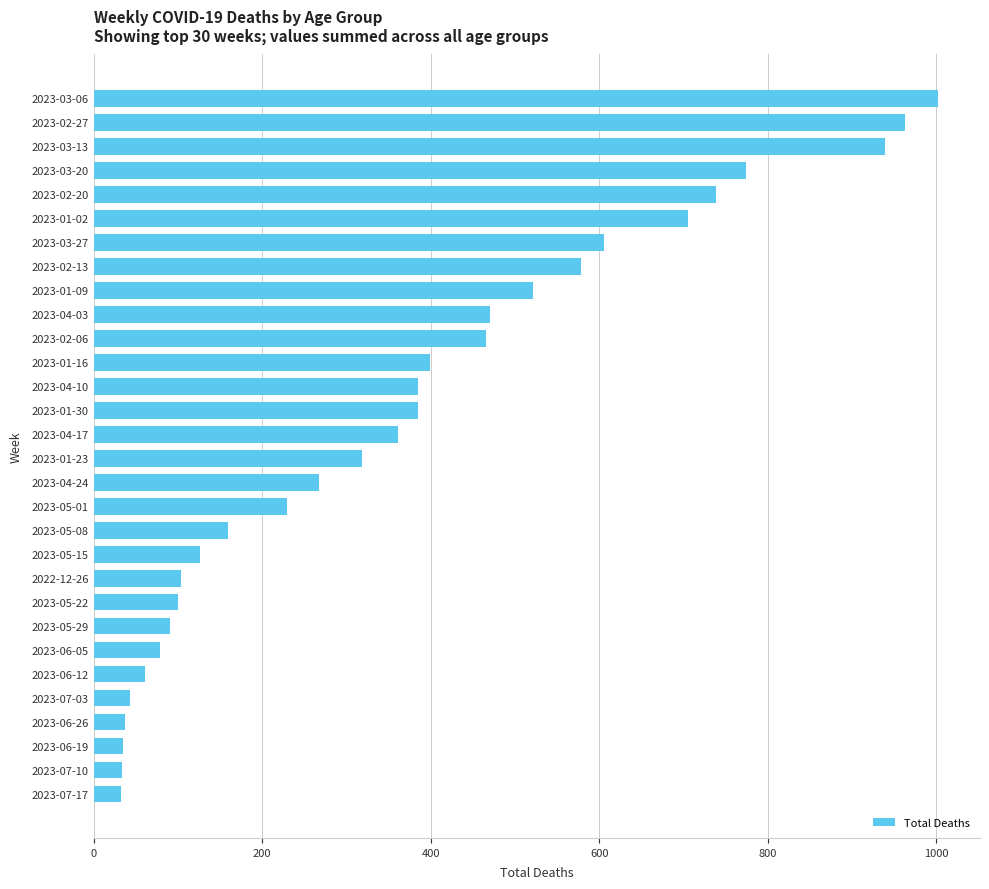

Which category has the highest value across all series?

2023-03-06